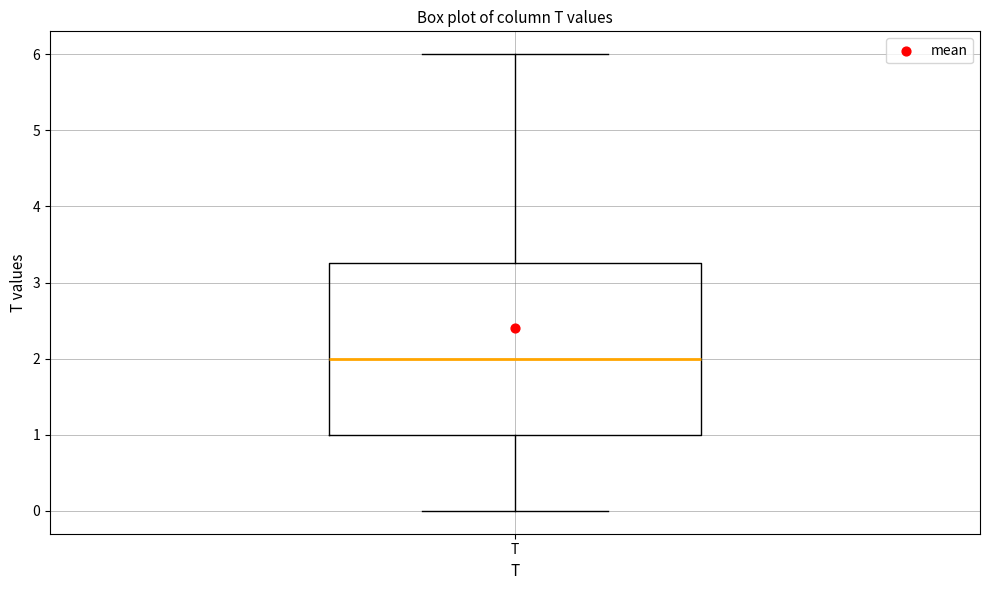

Transcribe this box plot: give where the median line is, the range the box spans, and where the two whiskers end, as read against the y-axis. The values are not printed on the chart, so give them approximately, as read against the axis.

median 2.0, box 1.0 to 3.3, whiskers 0.0 to 6.0